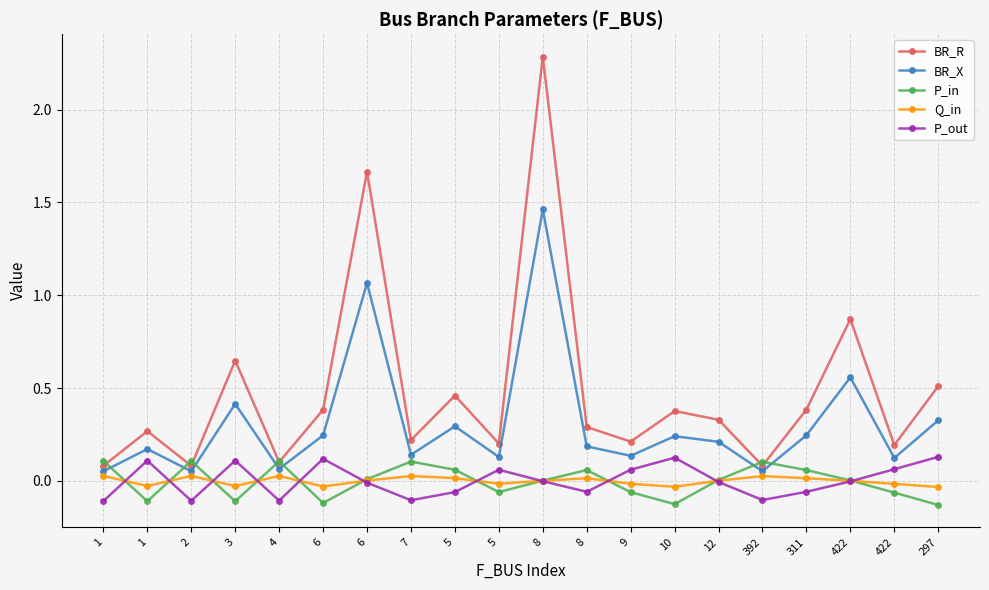

Does the chart have visible grid lines?

Yes